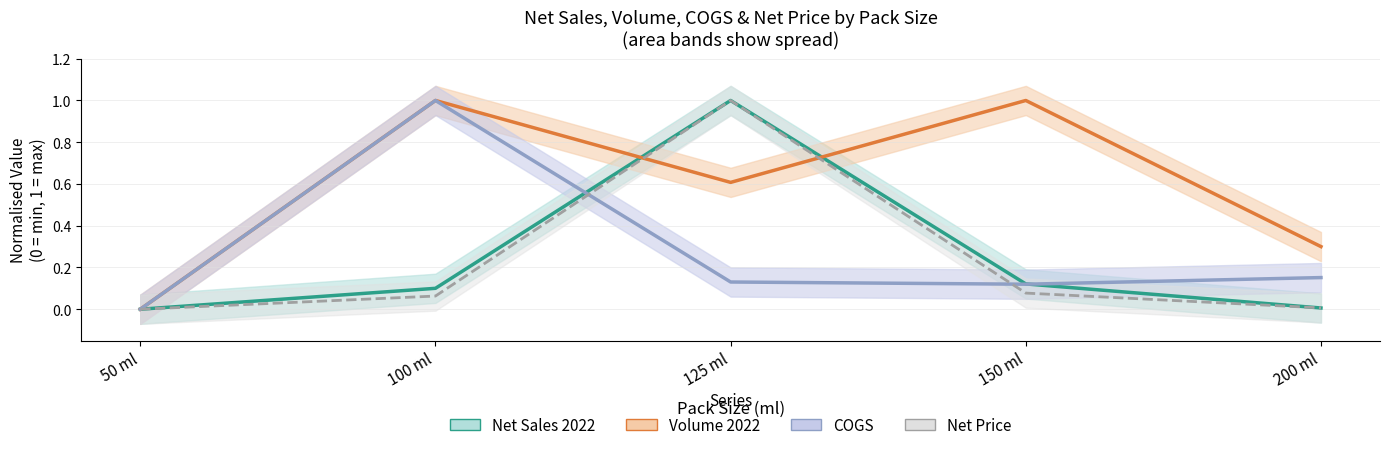

Between 125 ml and 150 ml, which is larger?

125 ml